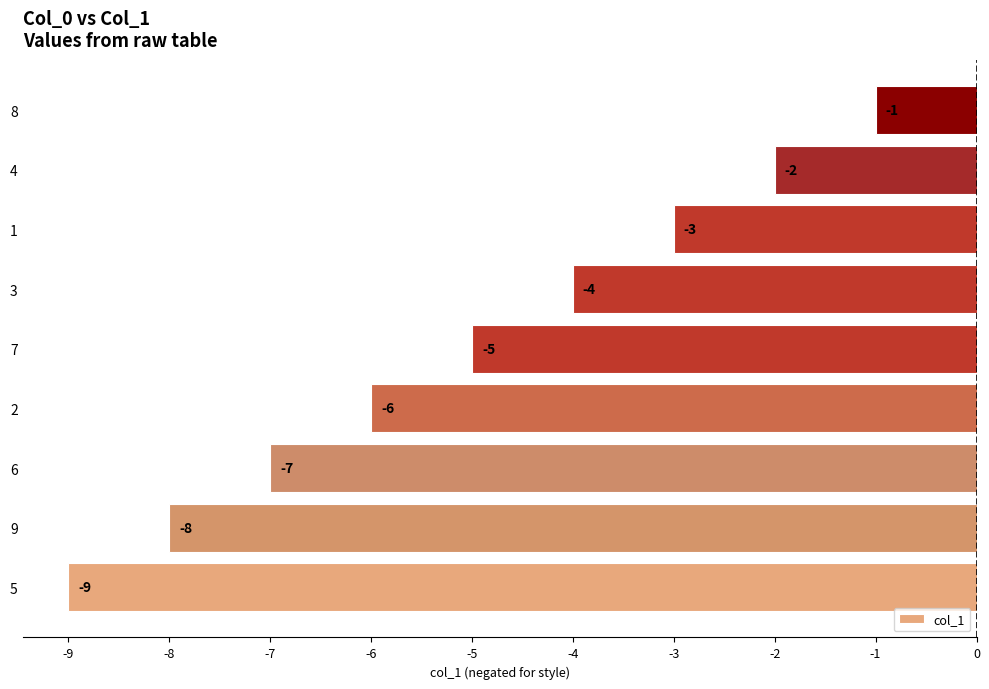

What is the difference between the maximum and minimum values?

8